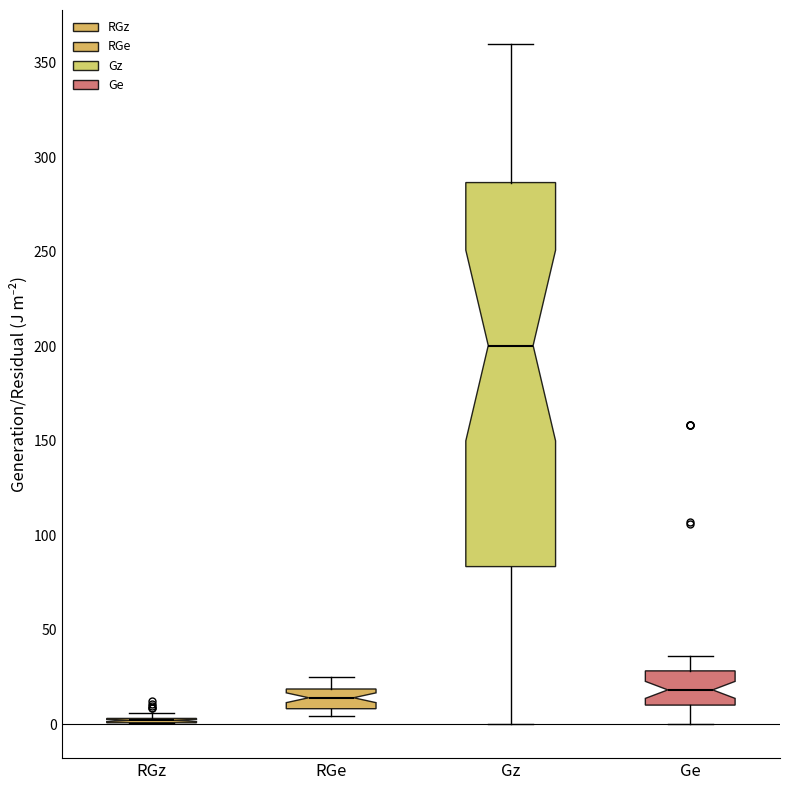

Where is the lower edge of the box for RGe on the y-axis? The values are not printed on the chart, so give them approximately, as read against the axis.

10